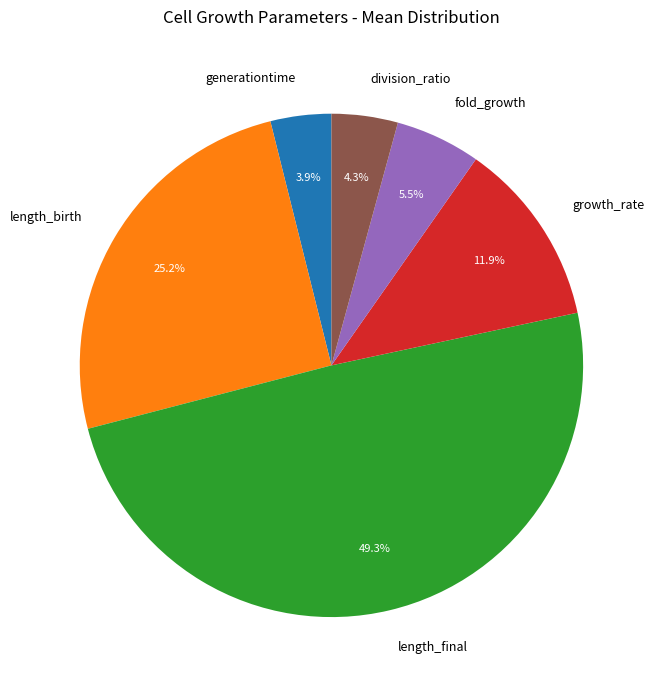

What is the largest slice in the pie chart?

length_final